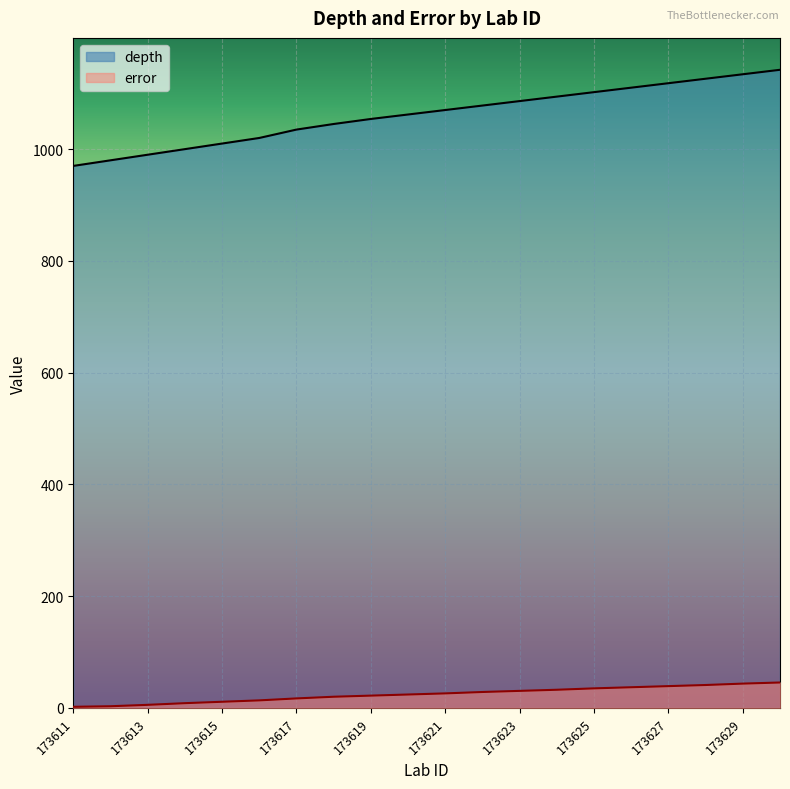

True or false: depth has a value of 1094.0 at 173624.

True